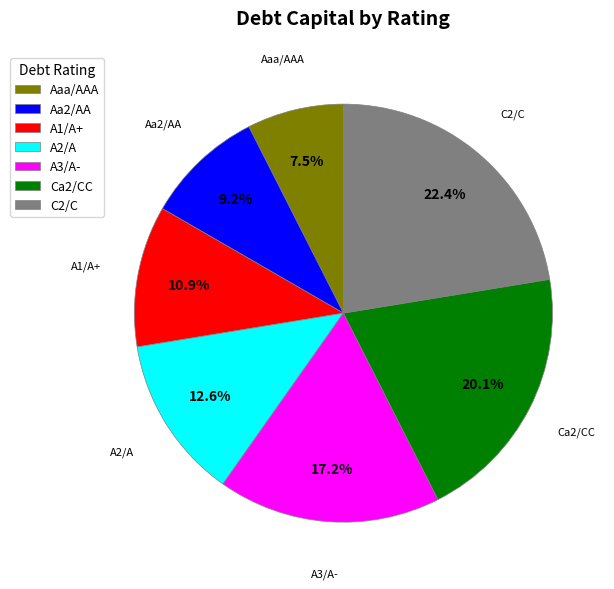

Do A1/A+ and A2/A together represent more than half of the pie?

No